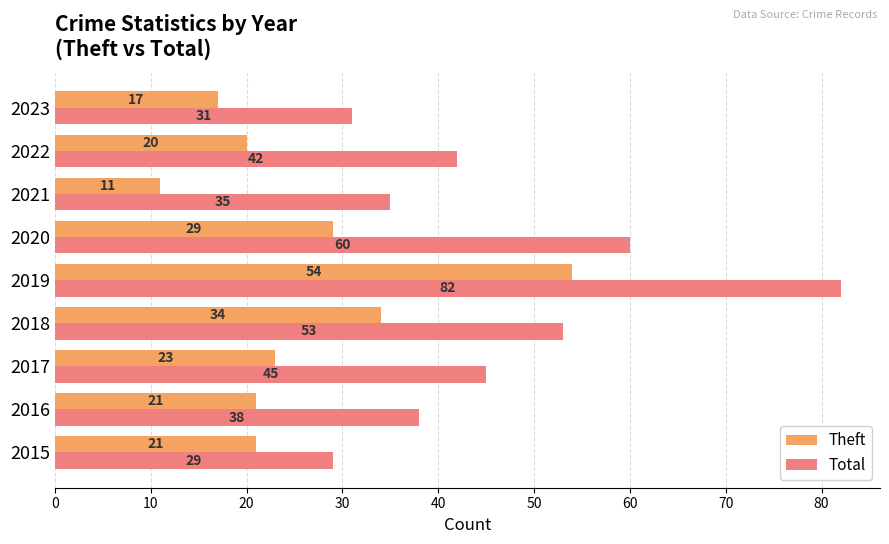

Rank the series by their maximum value, from highest to lowest.

Total, Theft